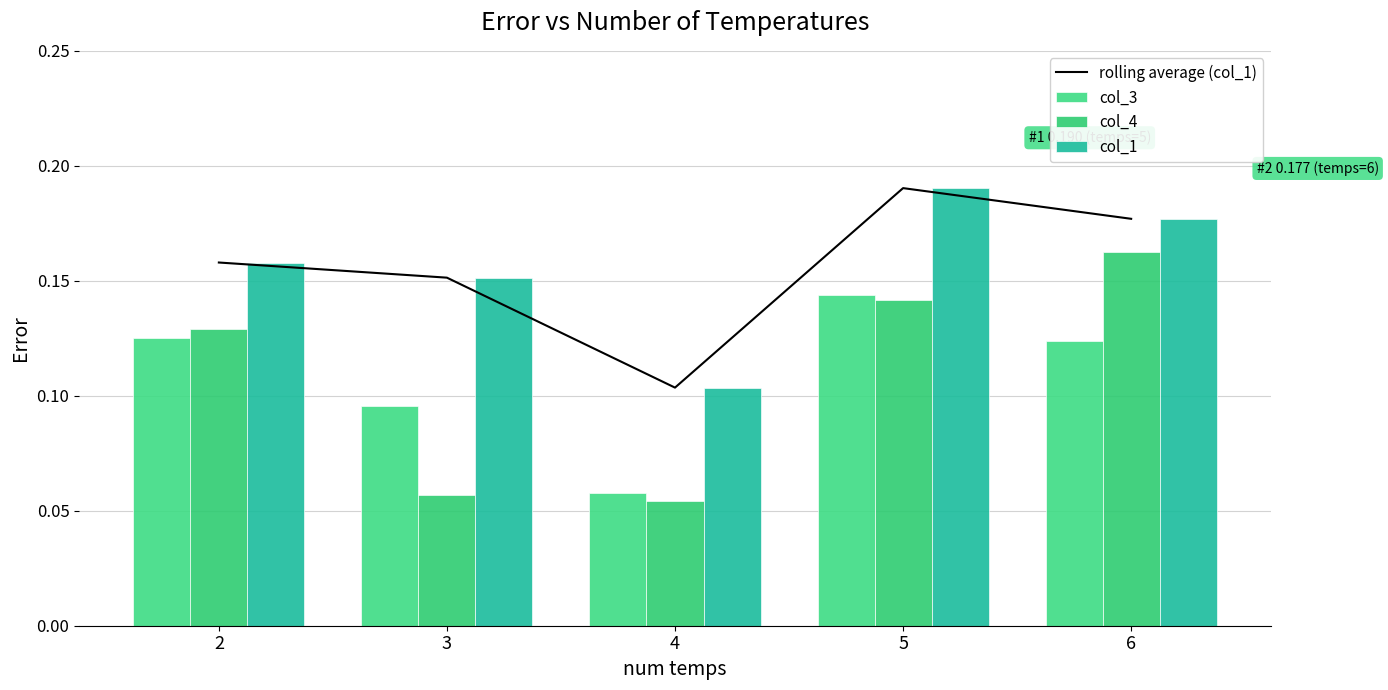

What is the value of the col_4 bar at the 1st from the left?

0.1